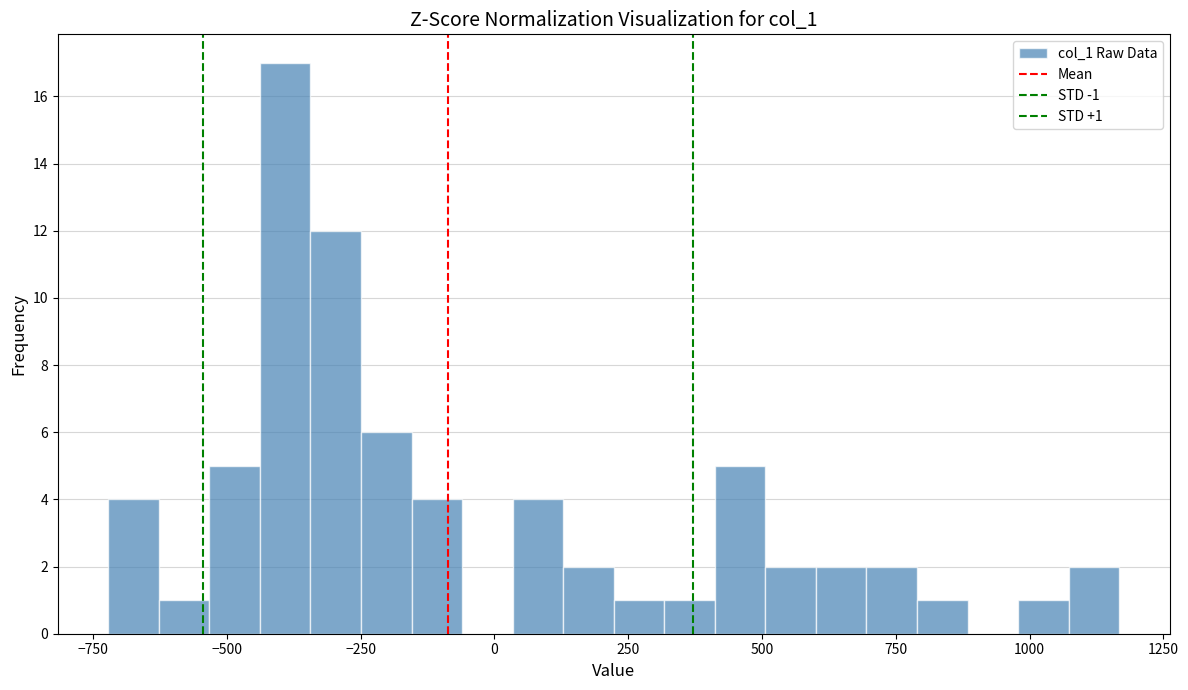

Read against the x-axis, roughly where is the centre of the tallest bar?

-400